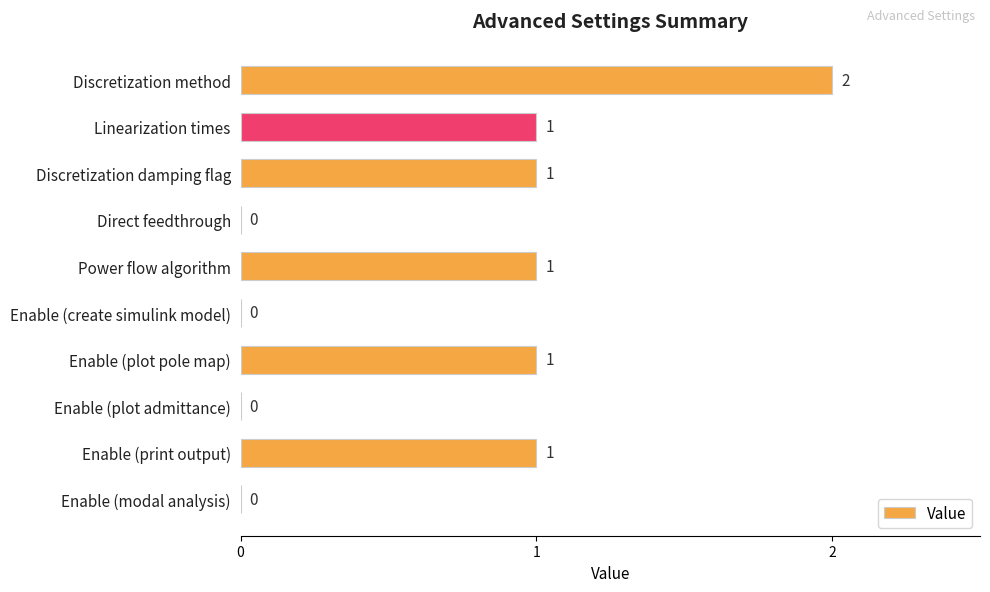

Which has a higher value, Discretization method or Discretization damping flag?

Discretization method